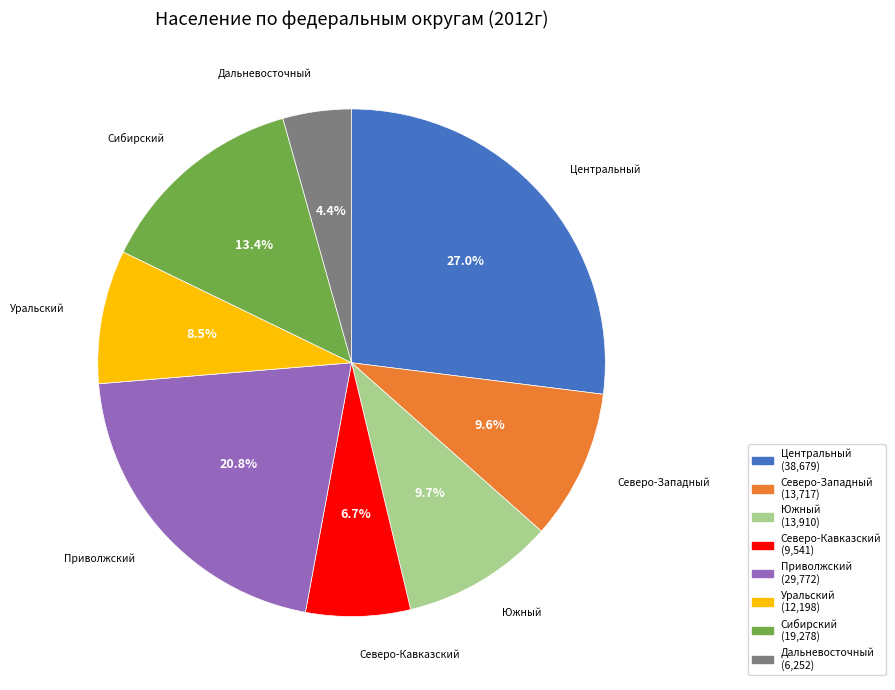

Is there any slice that represents more than half of the pie?

No